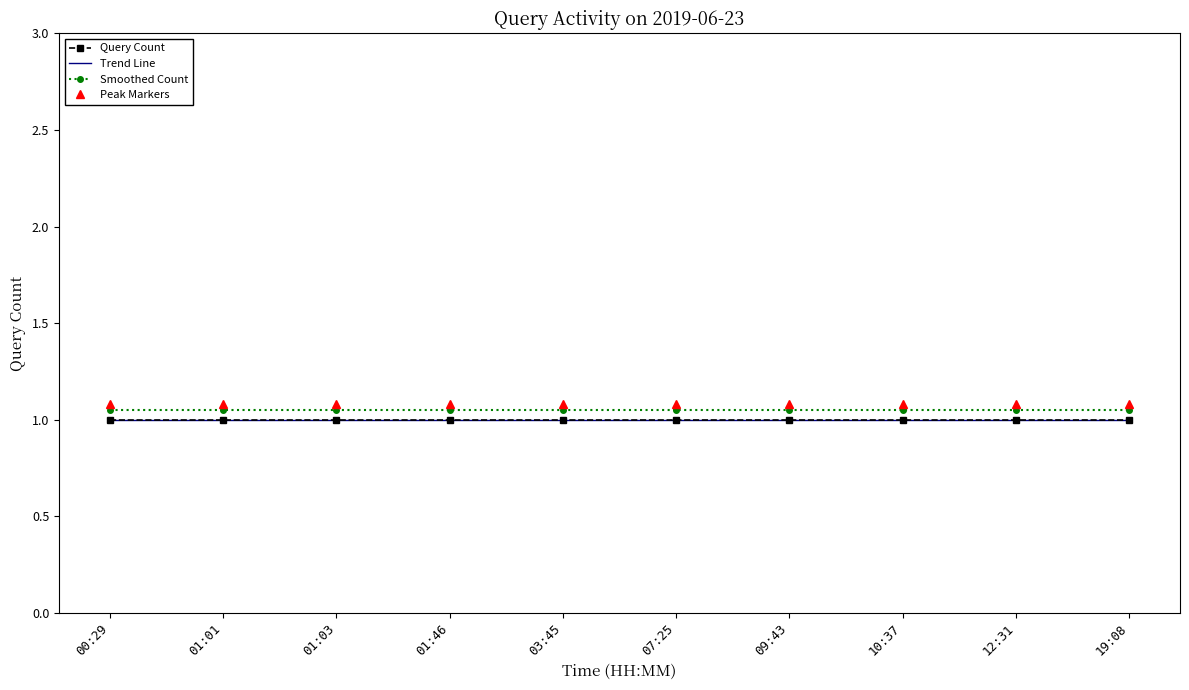

Reading left to right, list all the values displayed in this chart.

Query Count: 00:29=1.0	01:01=1.0	01:03=1.0	01:46=1.0	03:45=1.0	07:25=1.0	09:43=1.0	10:37=1.0	12:31=1.0	19:08=1.0
Trend Line: 00:29=1.0	01:01=1.0	01:03=1.0	01:46=1.0	03:45=1.0	07:25=1.0	09:43=1.0	10:37=1.0	12:31=1.0	19:08=1.0
Smoothed Count: 00:29=1.1	01:01=1.1	01:03=1.1	01:46=1.1	03:45=1.1	07:25=1.1	09:43=1.1	10:37=1.1	12:31=1.1	19:08=1.1
Peak Markers: 00:29=1.1	01:01=1.1	01:03=1.1	01:46=1.1	03:45=1.1	07:25=1.1	09:43=1.1	10:37=1.1	12:31=1.1	19:08=1.1